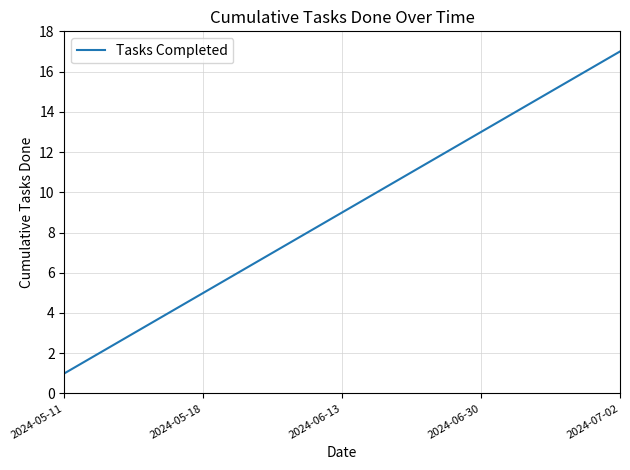

How many lines are shown in the chart?

1